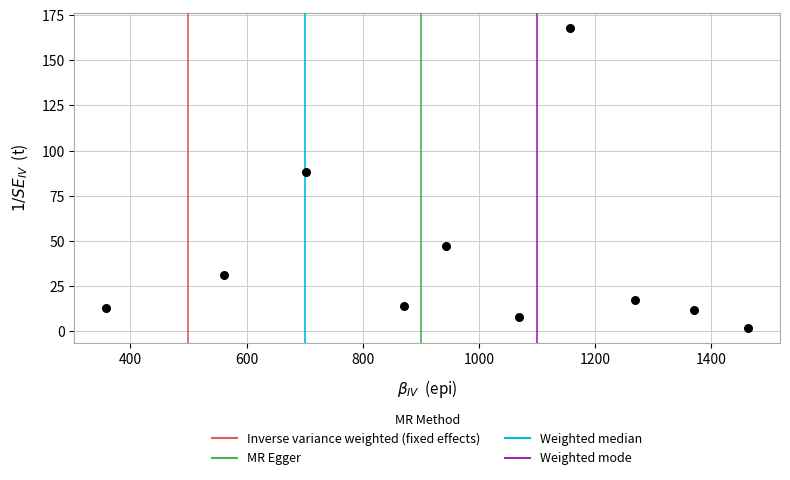

What Y value in the scatter plot is closest to 85?

88